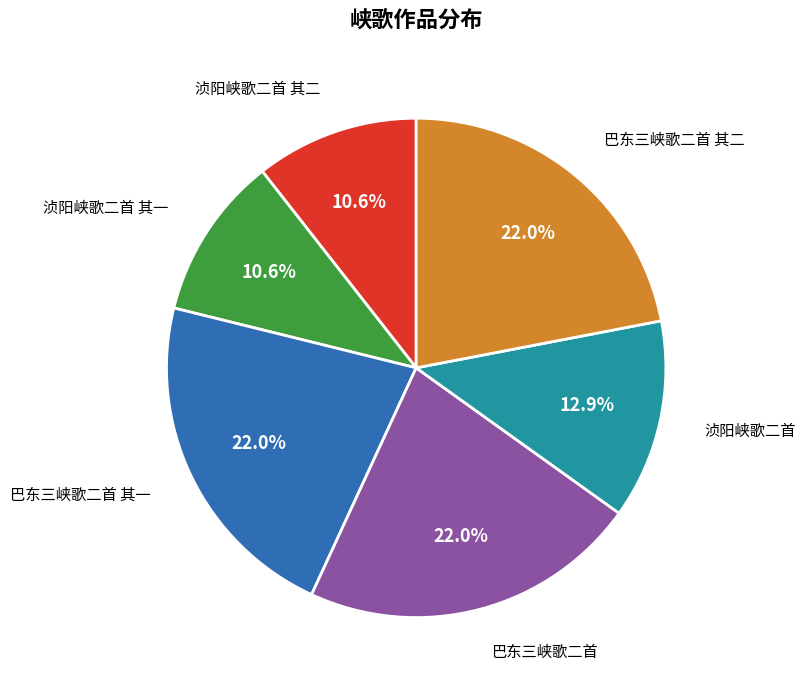

Is there any slice that represents more than half of the pie?

No